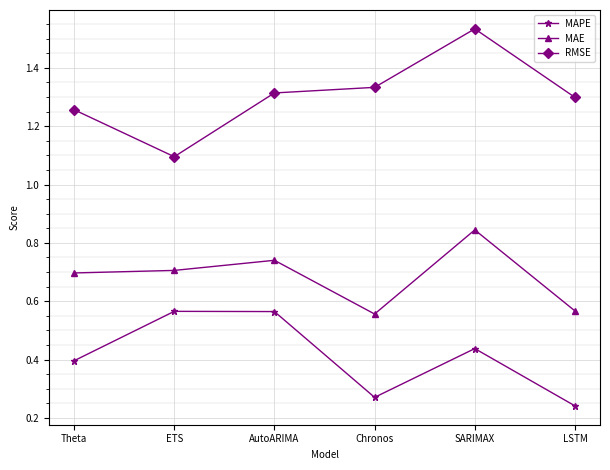

Rank the series by their average value, from lowest to highest.

MAPE, MAE, RMSE